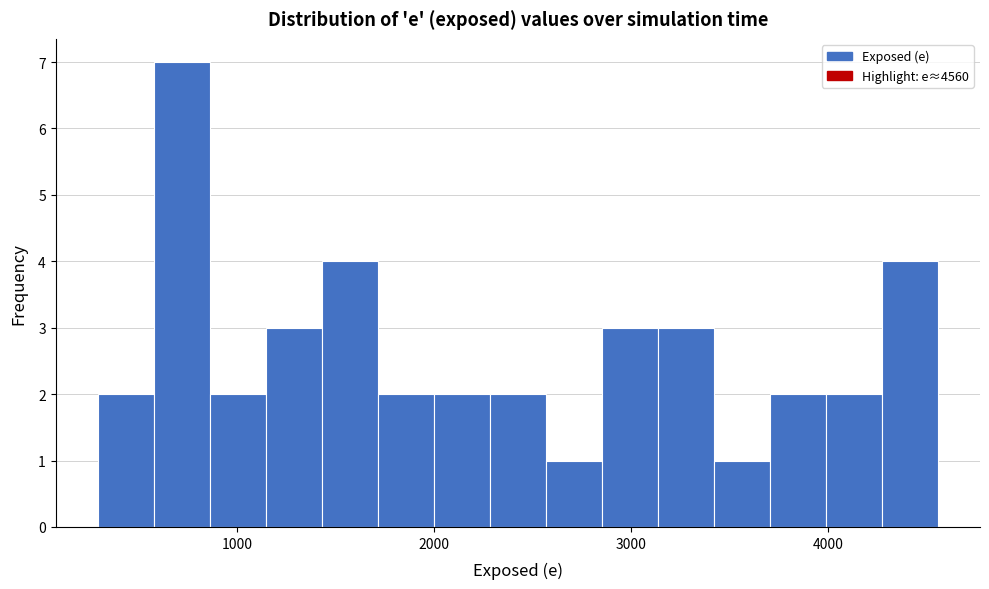

Read against the x-axis, roughly where is the centre of the tallest bar?

700